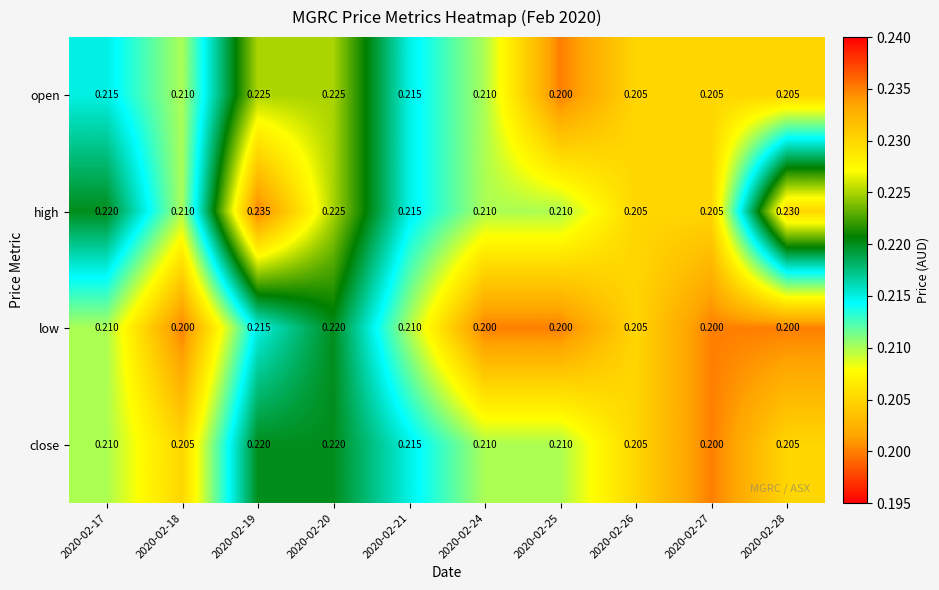

Between 2020-02-17 and 2020-02-19, which series saw the biggest shift?

high